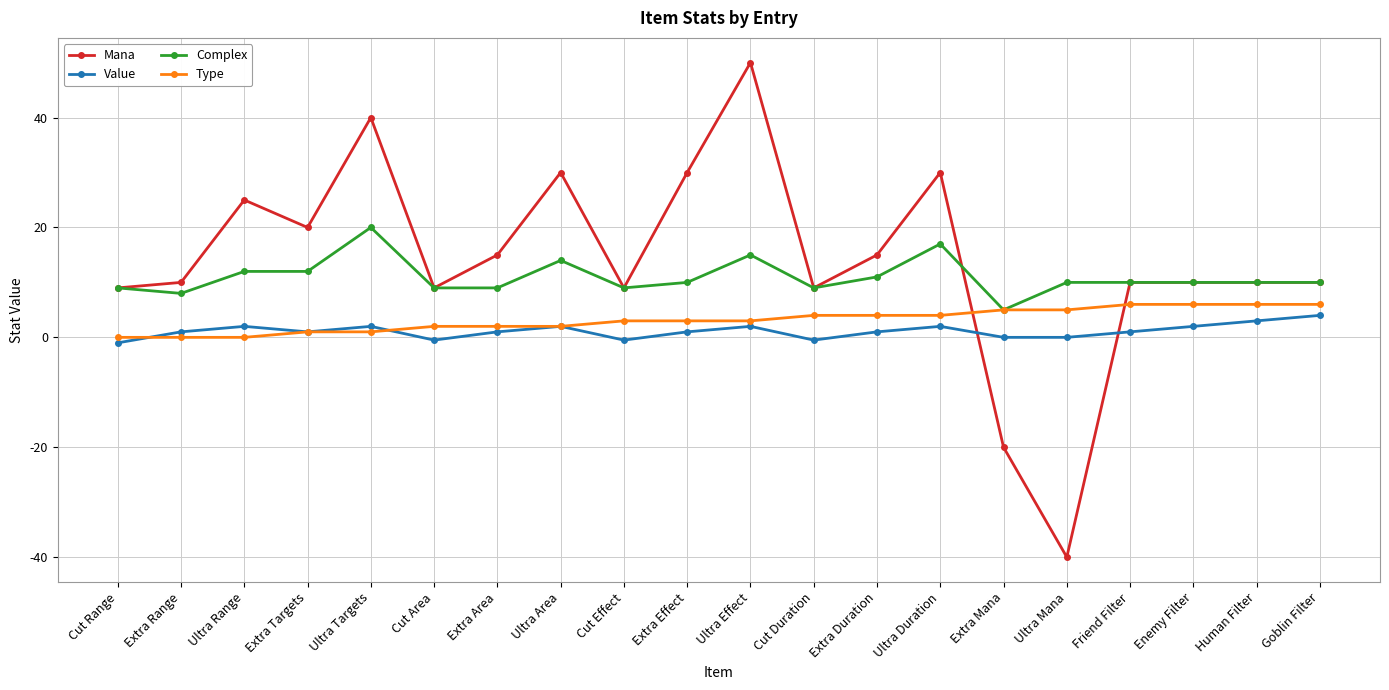

The Complex series shows 5.0 at Extra Mana. True or false?

True